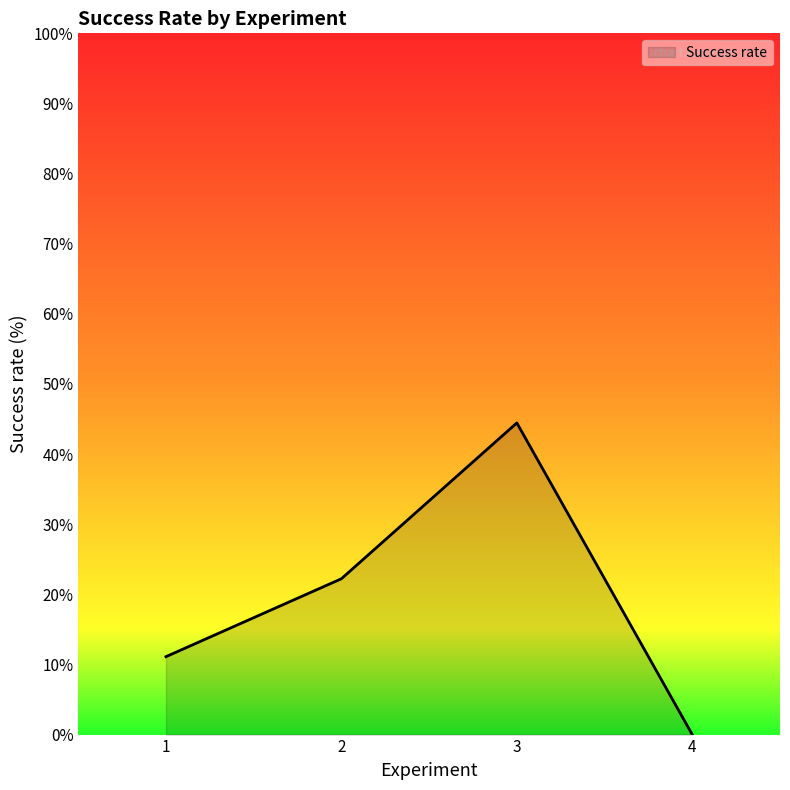

Approximately how many times larger is the value at 3 compared to 2?

2.0